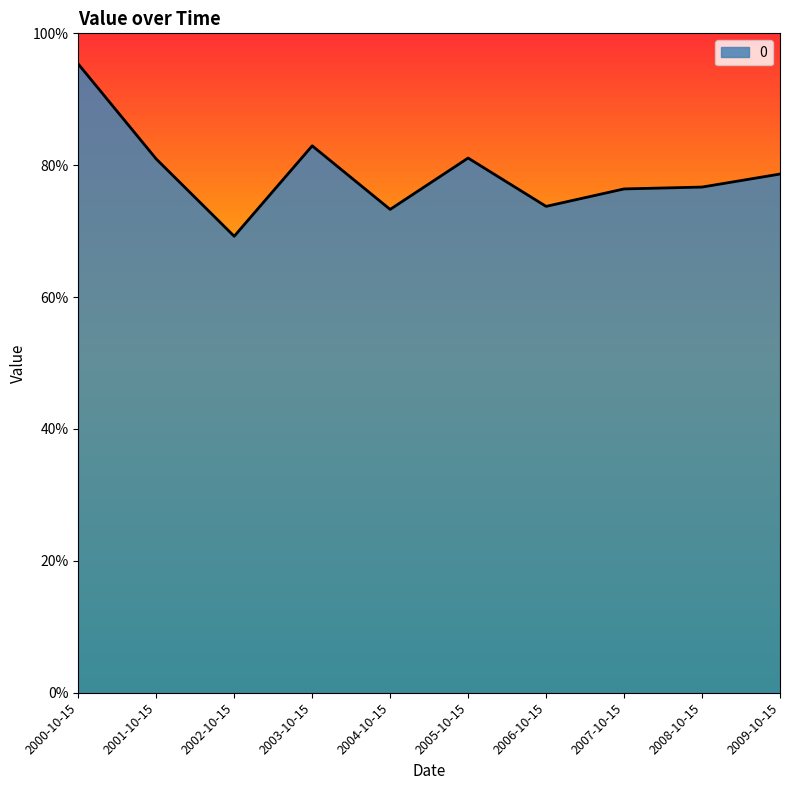

Does the chart have visible grid lines?

No